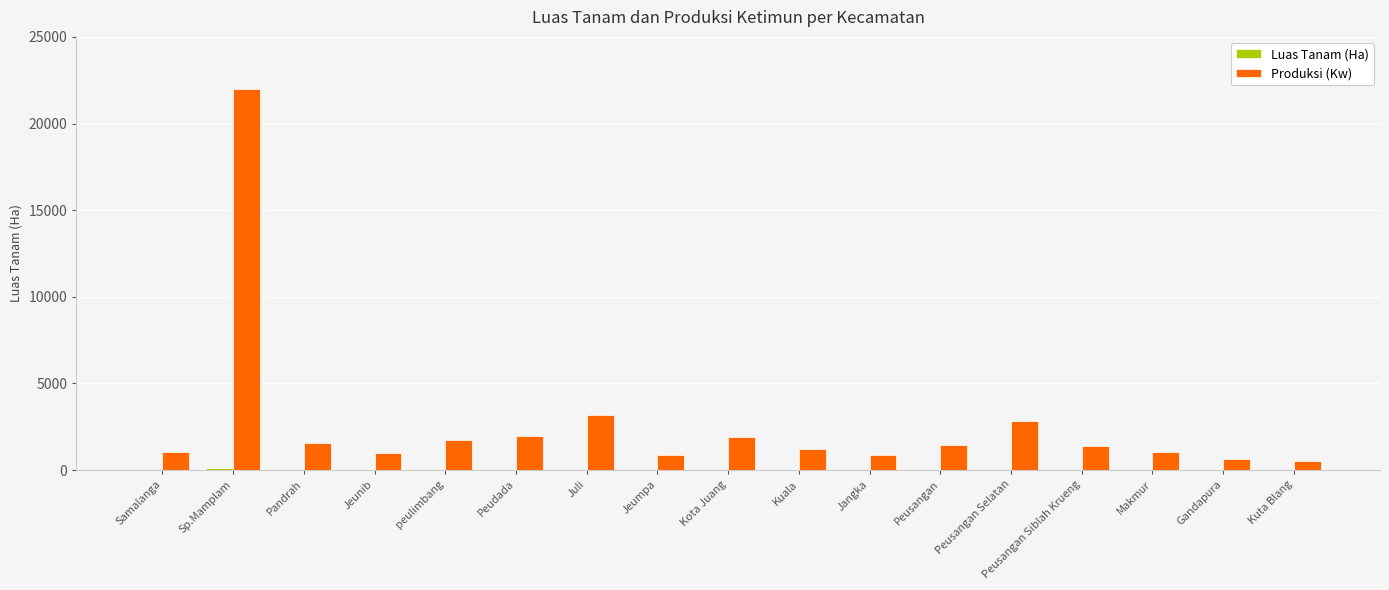

What is the highest value of the Produksi (Kw) series?

22000